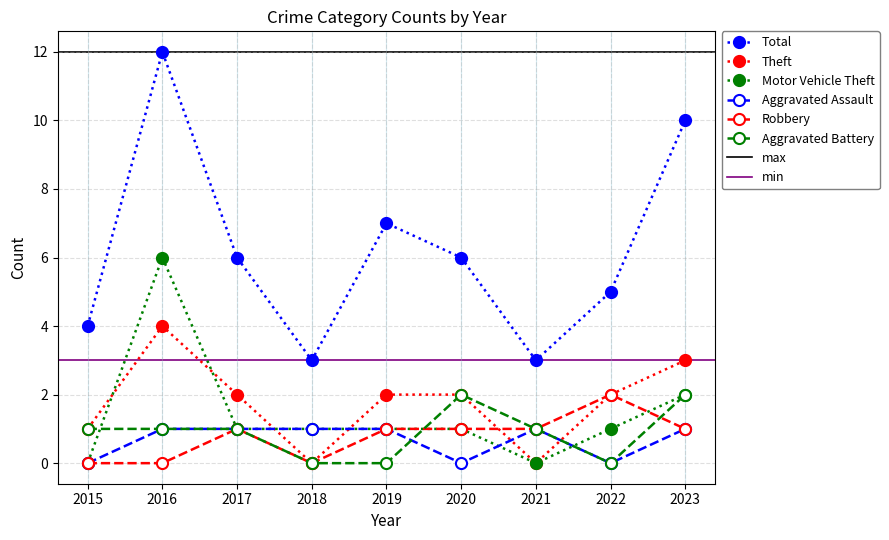

What is the sum of the Theft values at 2021 and 2019?

2